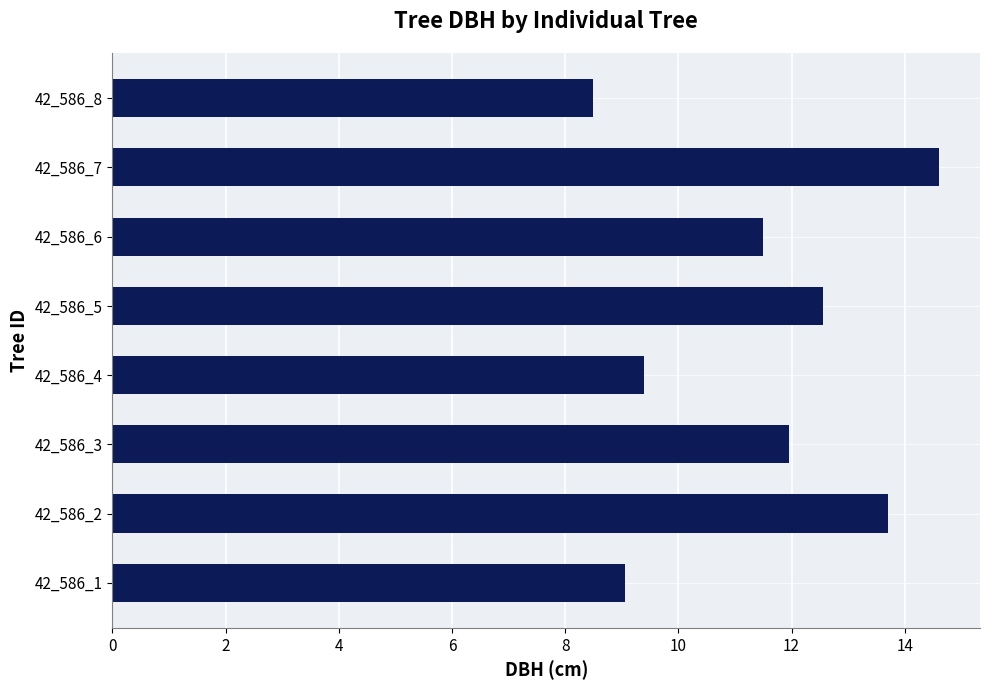

What is the ratio of the value at 42_586_5 to the value at 42_586_8?

1.5